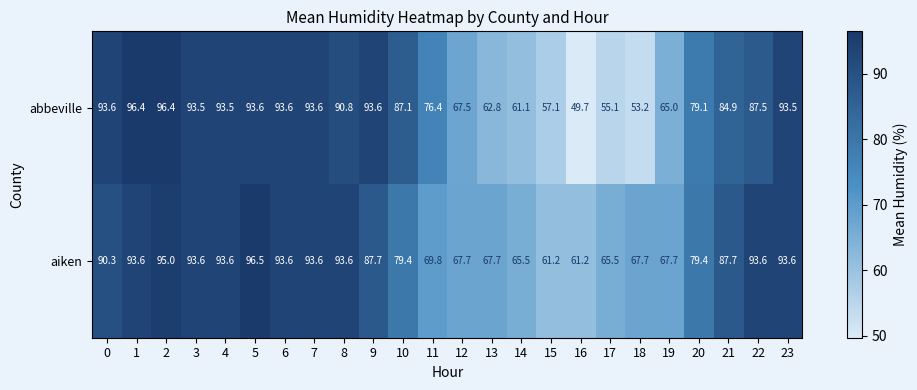

List the series in order of their overall mean, lowest first.

abbeville, aiken